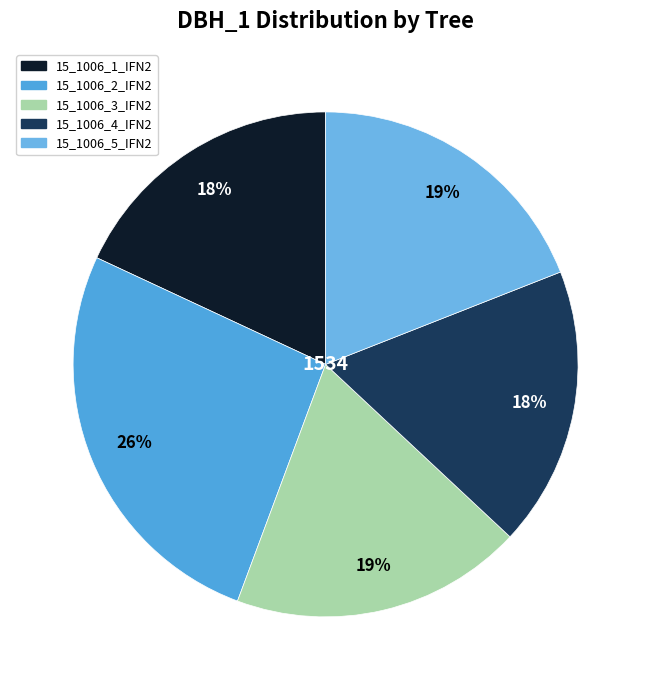

Rank the categories by value from lowest to highest.

15_1006_4_IFN2, 15_1006_1_IFN2, 15_1006_3_IFN2, 15_1006_5_IFN2, 15_1006_2_IFN2